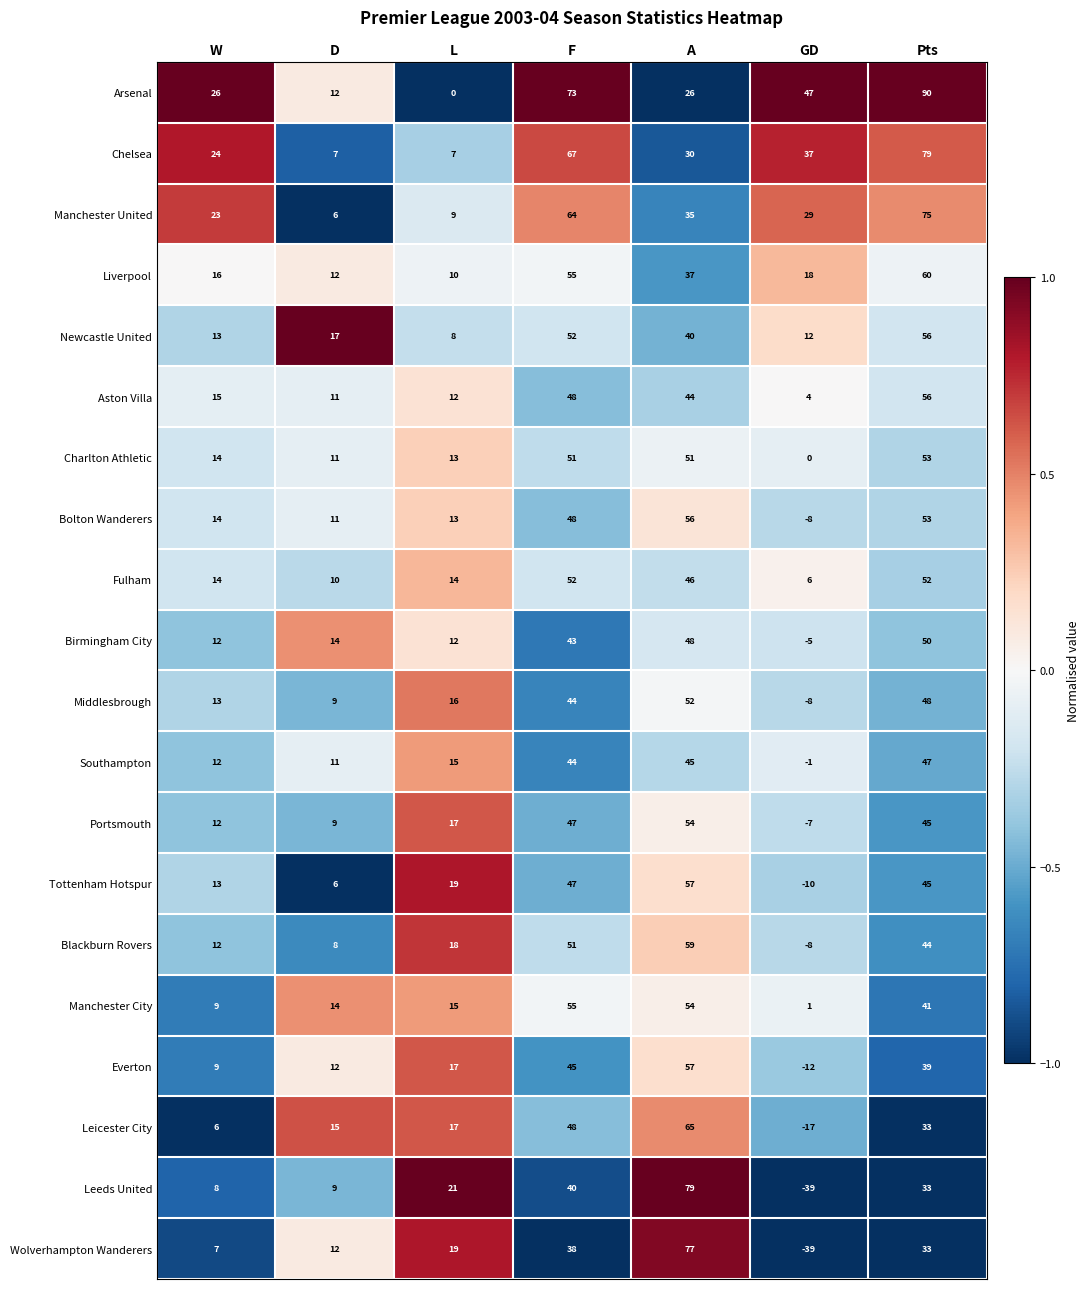

Which label corresponds to the largest value in the chart?

Pts